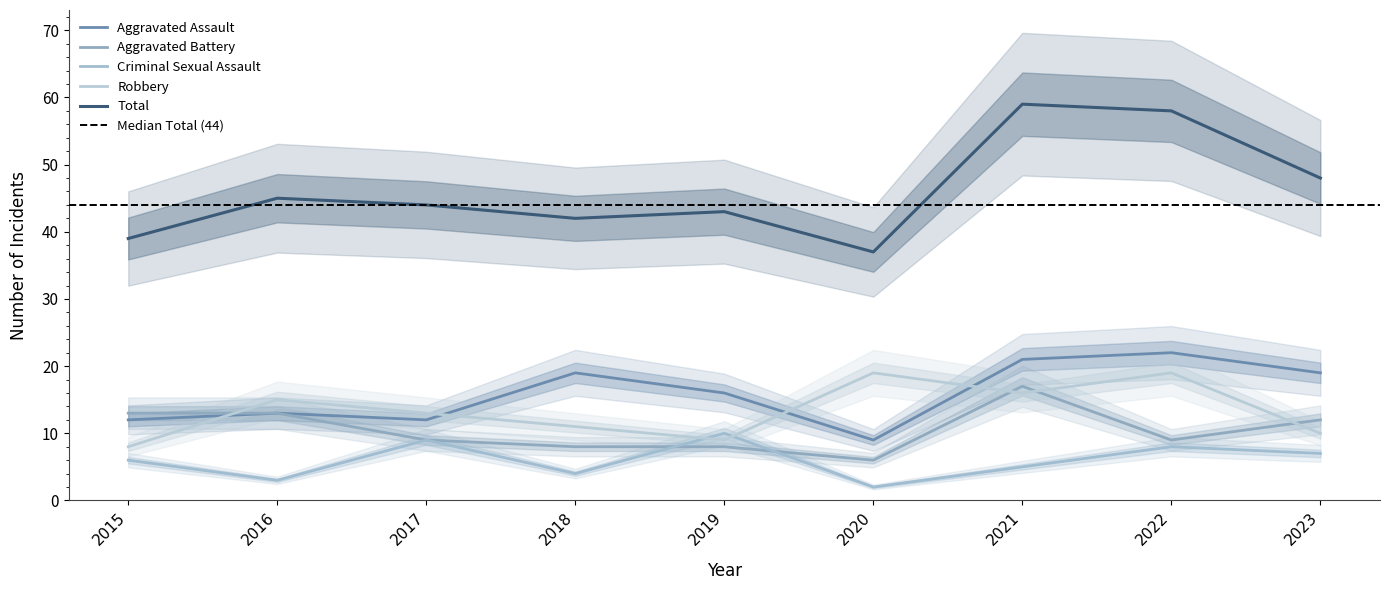

The value of Robbery at 2023 is 16. True or false?

False